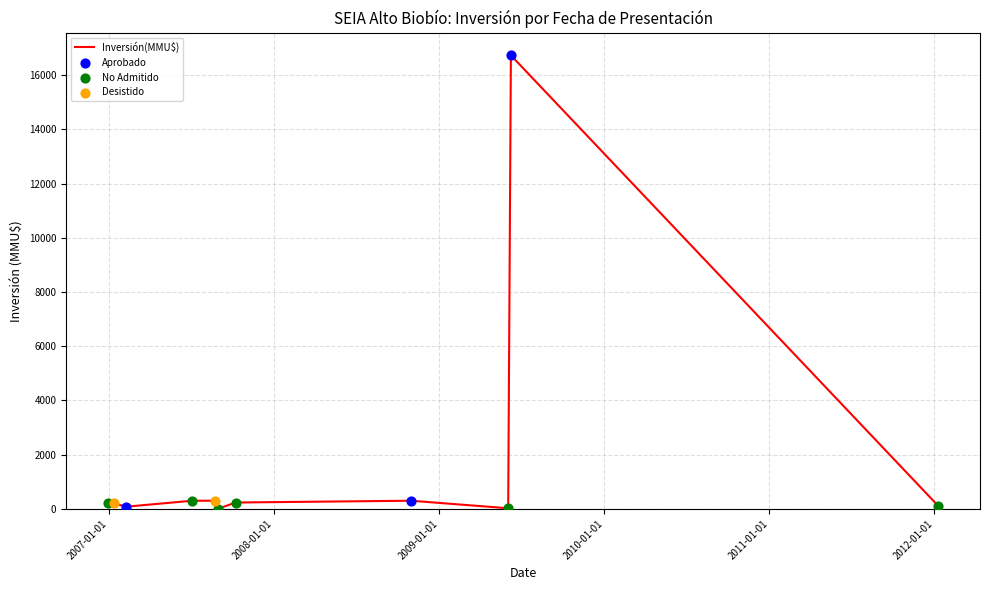

What is the maximum value shown in the chart?

16736